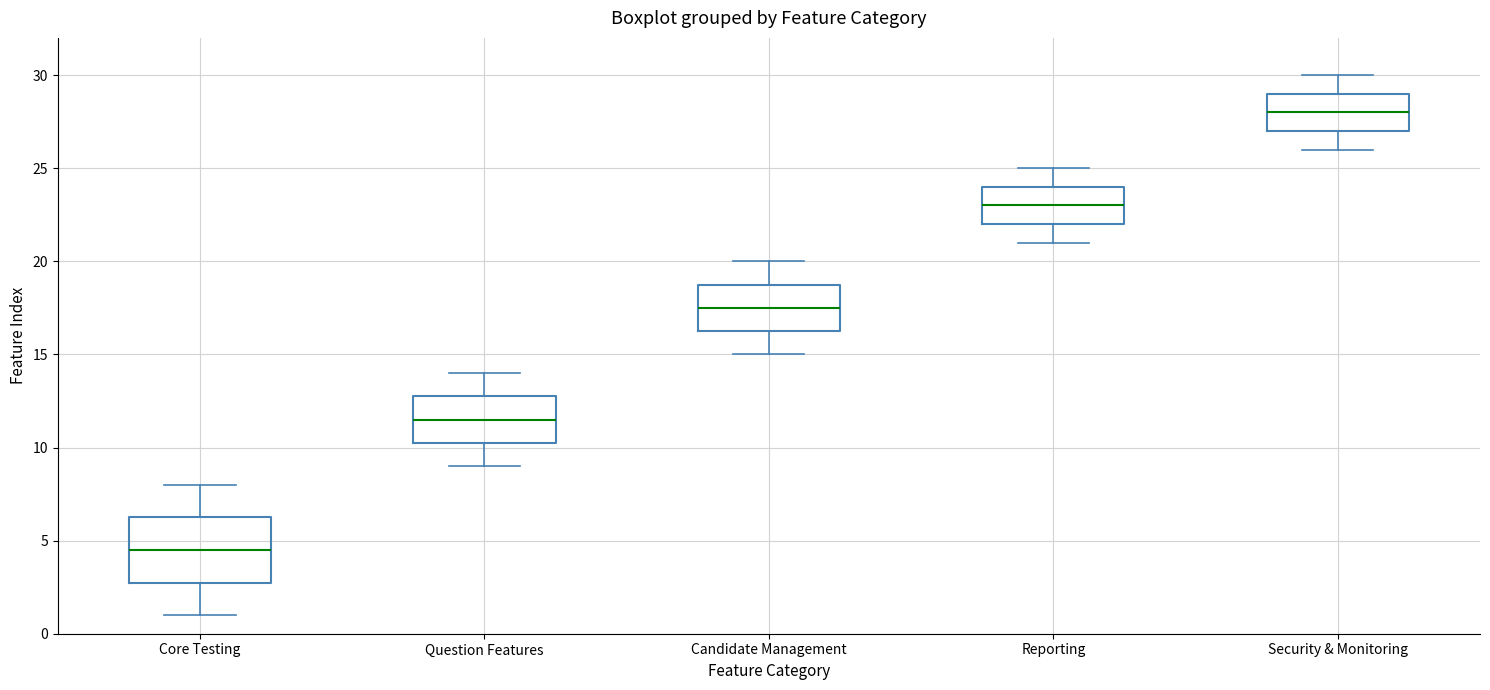

Reading left to right, transcribe this box plot: for each box, give where its median line is, the range the box spans, and where its two whiskers end, as read against the y-axis. The values are not printed on the chart, so give them approximately, as read against the axis.

Core Testing: median 4.5, box 3.0 to 6.5, whiskers 1.0 to 8.0
Question Features: median 11.5, box 10.5 to 13.0, whiskers 9.0 to 14.0
Candidate Management: median 17.5, box 16.5 to 19.0, whiskers 15.0 to 20.0
Reporting: median 23.0, box 22.0 to 24.0, whiskers 21.0 to 25.0
Security & Monitoring: median 28.0, box 27.0 to 29.0, whiskers 26.0 to 30.0